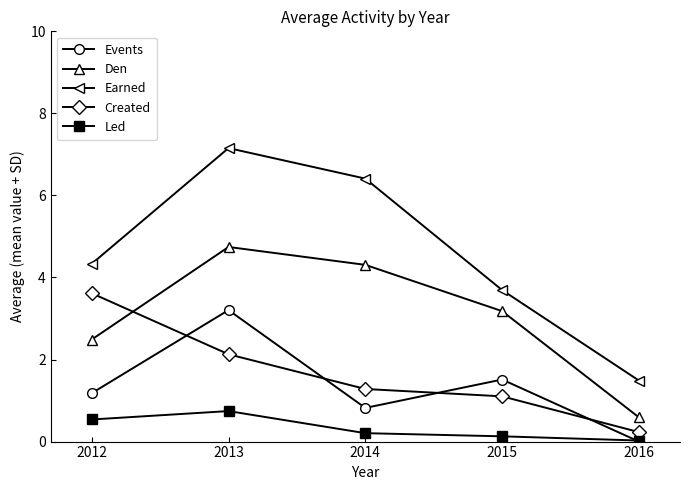

What are all the series names shown in the legend?

Events, Den, Earned, Created, Led